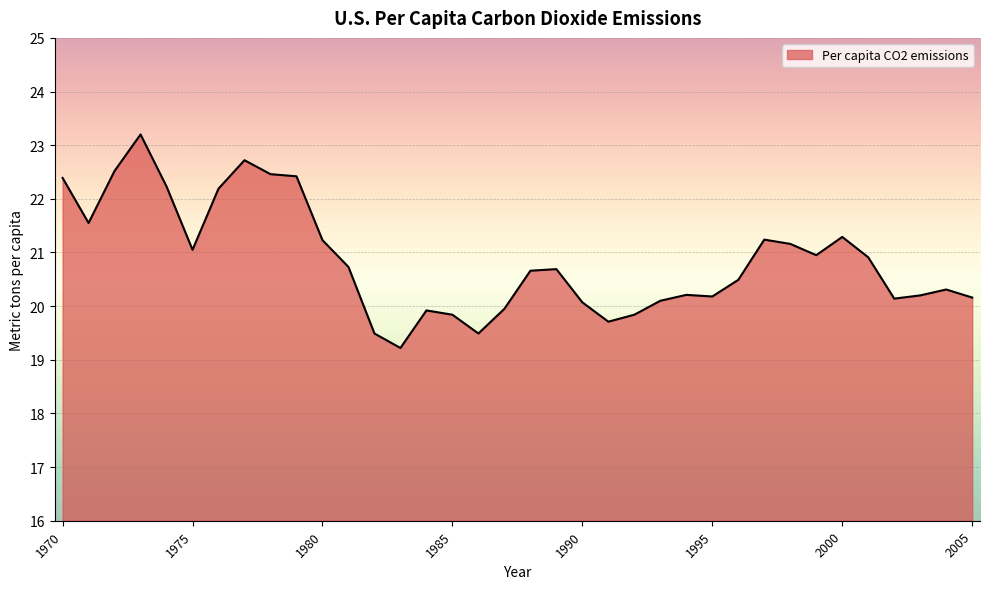

What is the maximum value shown in the chart?

23.2